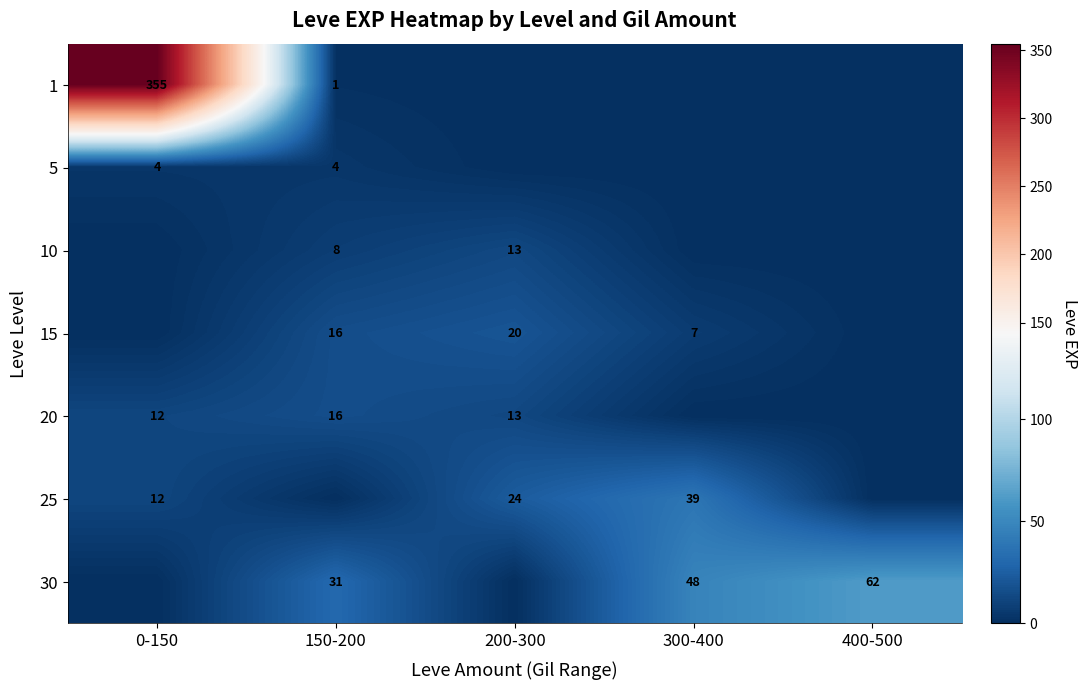

True or false: 15 has a value of 33 at 200-300.

False